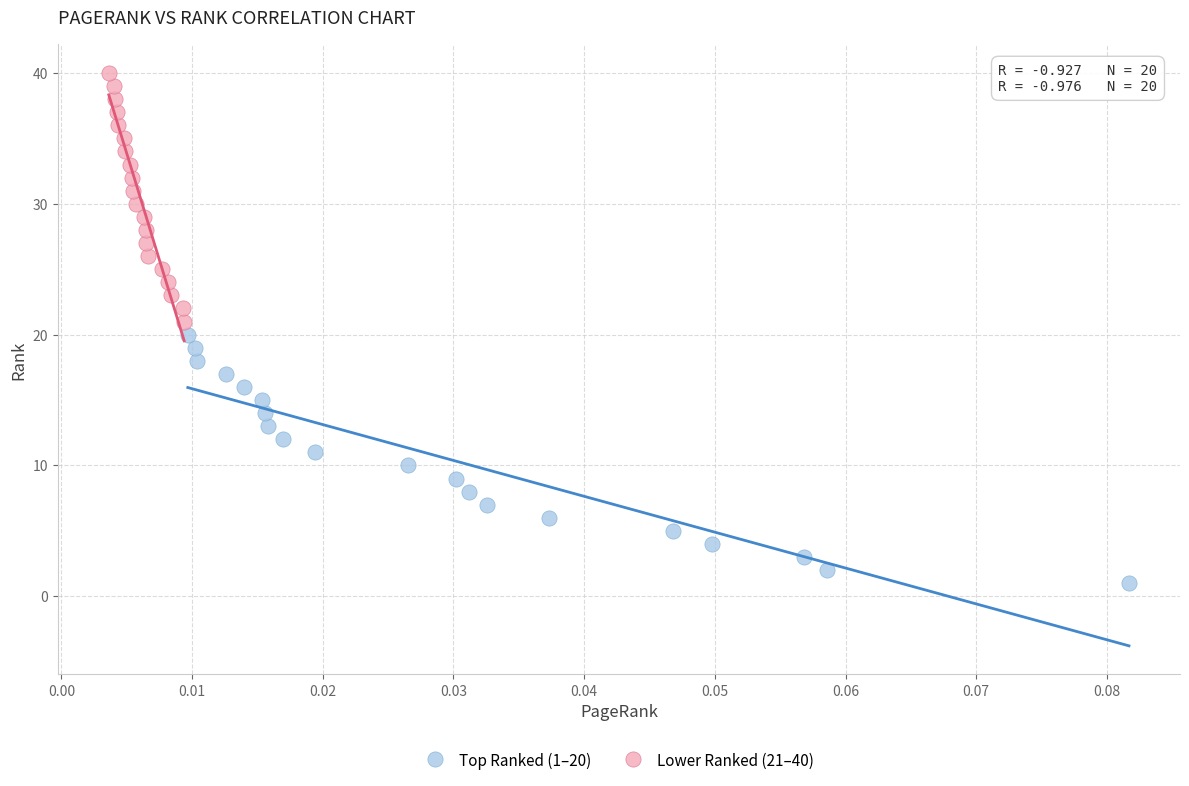

What are all the series names shown in the legend?

Top Ranked (1–20), Lower Ranked (21–40)